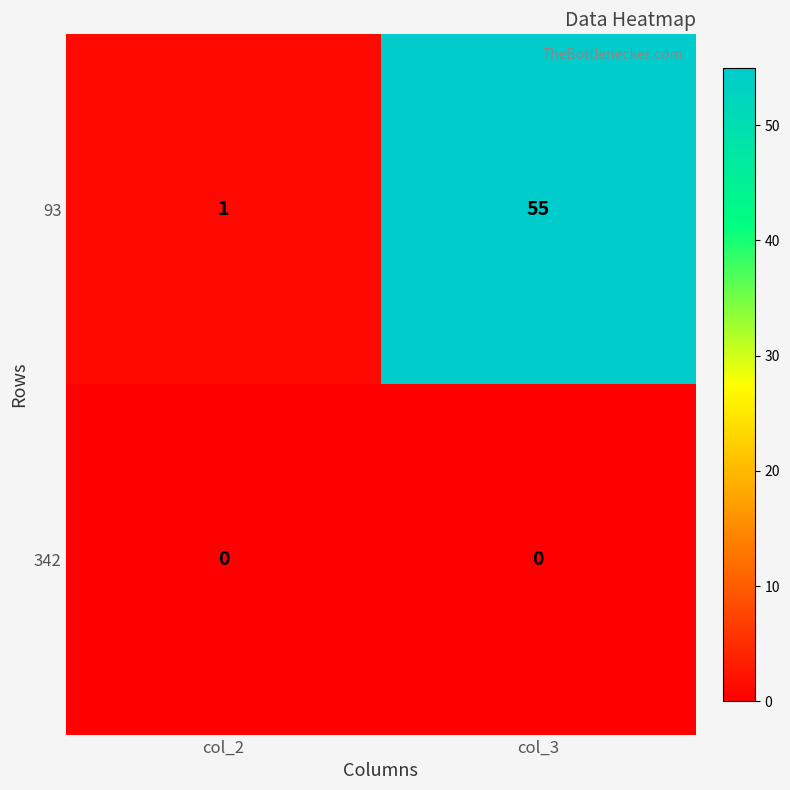

Reading right to left, what are all the values shown in this chart?

93: col_3=55	col_2=1
342: col_3=0	col_2=0